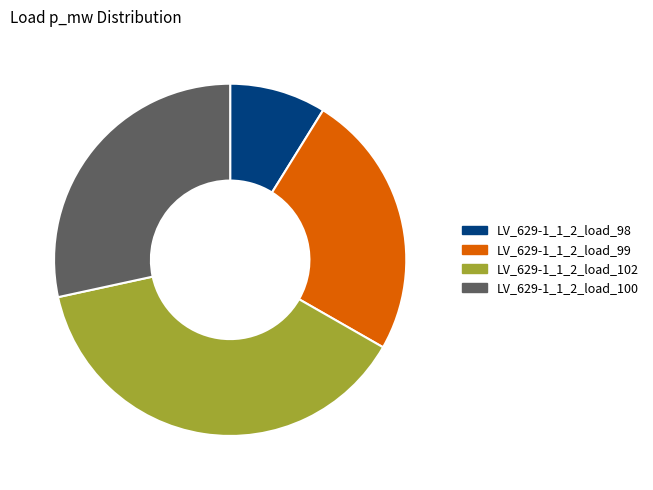

Is it true that LV_629-1_1_2_load_102 is 48% of the pie?

False